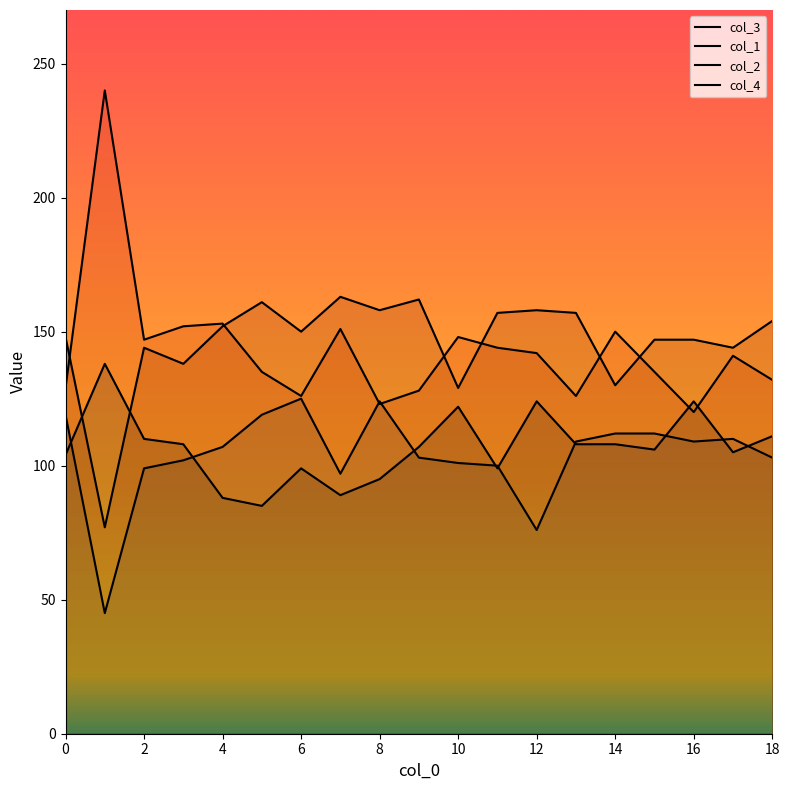

Does the chart display data point markers on the line(s)?

No